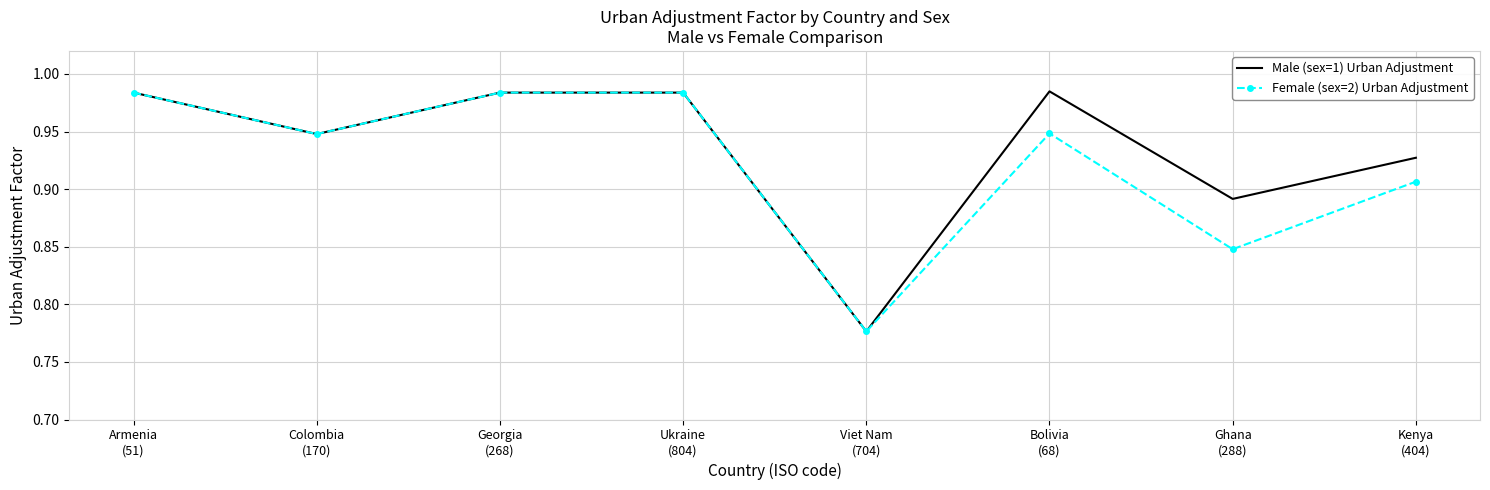

Which series has the largest range (max minus min)?

Male (sex=1) Urban Adjustment